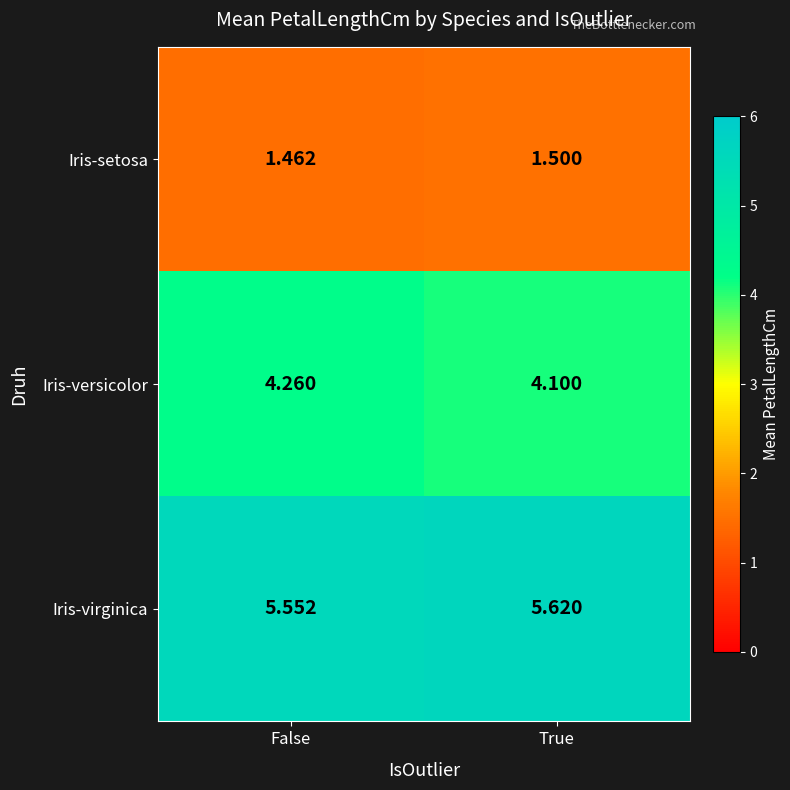

Which series changed the most between False and True?

Iris-versicolor